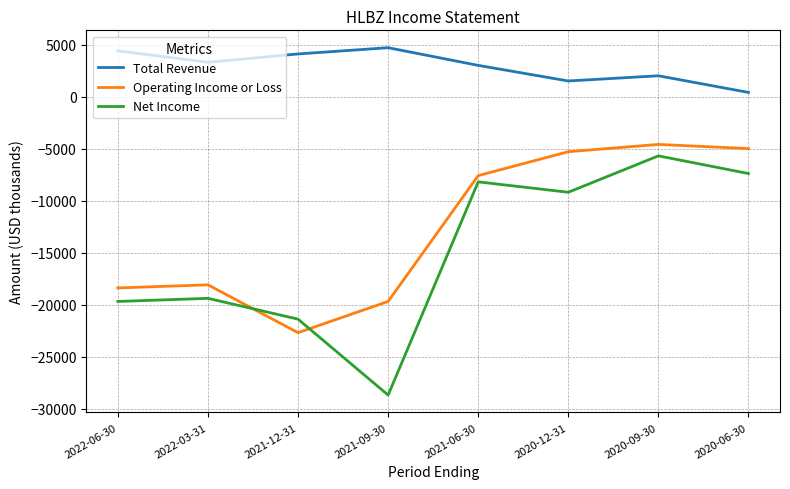

The value of Operating Income or Loss at 2021-09-30 is -11132. True or false?

False